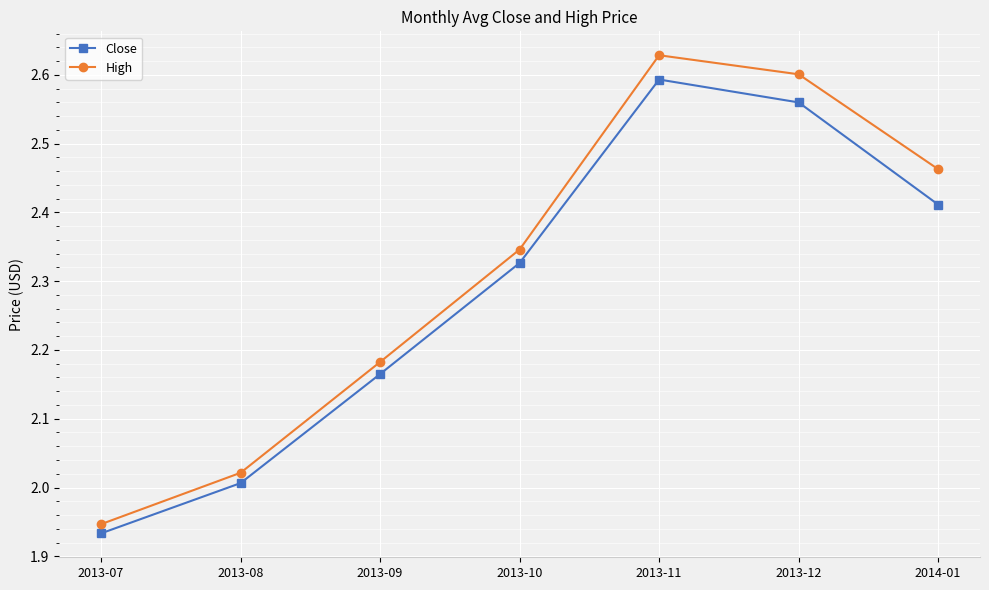

What is the label of the 5th point from the left?

2013-11